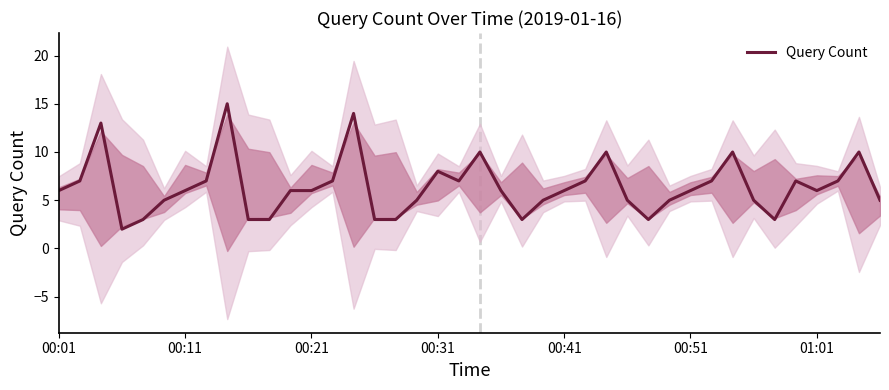

What is the change in value from 13 to 36?

-1